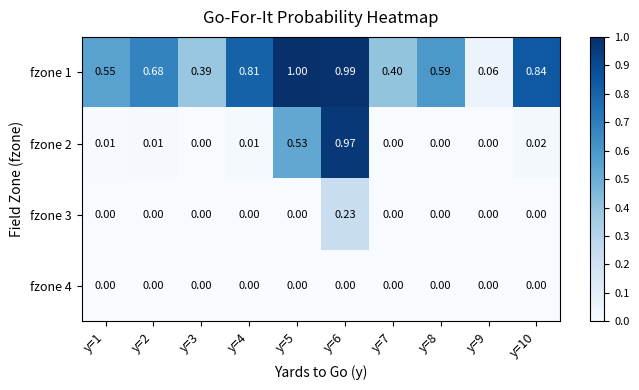

Is the value of fzone 3 at y=7 greater than the value of fzone 2 at y=10?

No